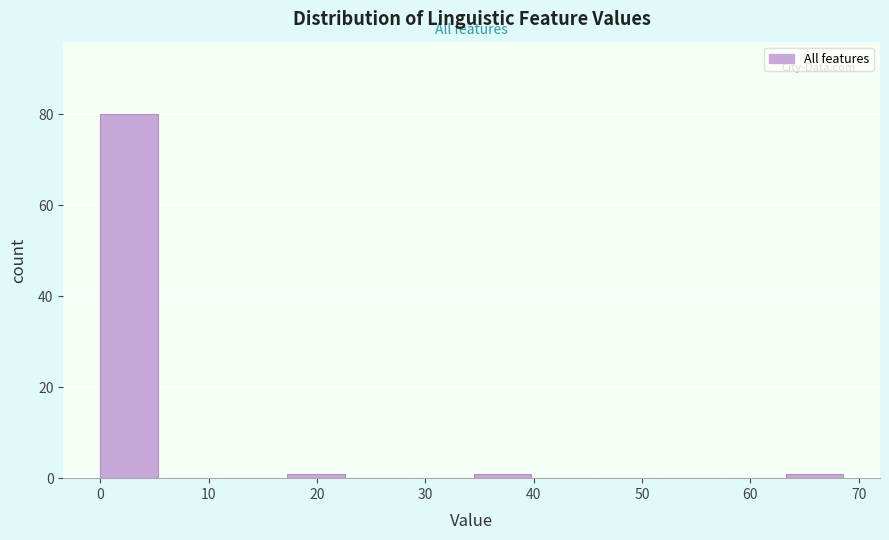

Reading left to right, list every bar in this chart as the range it spans on the x-axis followed by its height. Neither the bar edges nor the heights are printed on the chart, so give them approximately, as read against the axes.

0 to 6: 80
6 to 12: 0
12 to 17: 0
17 to 23: under 2
23 to 29: 0
29 to 35: 0
35 to 40: under 2
40 to 46: 0
46 to 52: 0
52 to 58: 0
58 to 63: 0
63 to 69: under 2